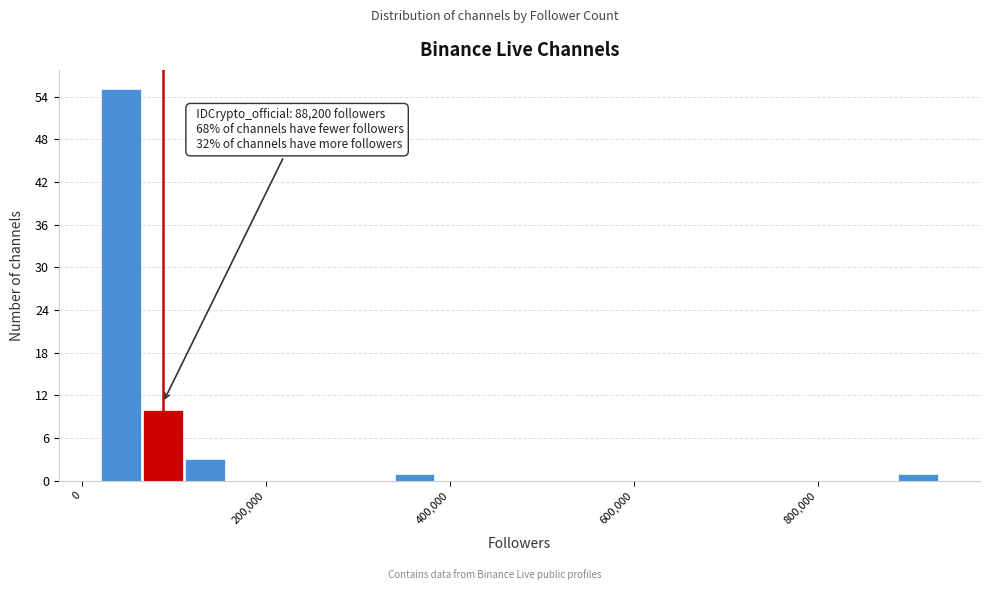

Around what value on the x-axis is the tallest bar? Give the approximate position of its centre, as read against the axis.

40000